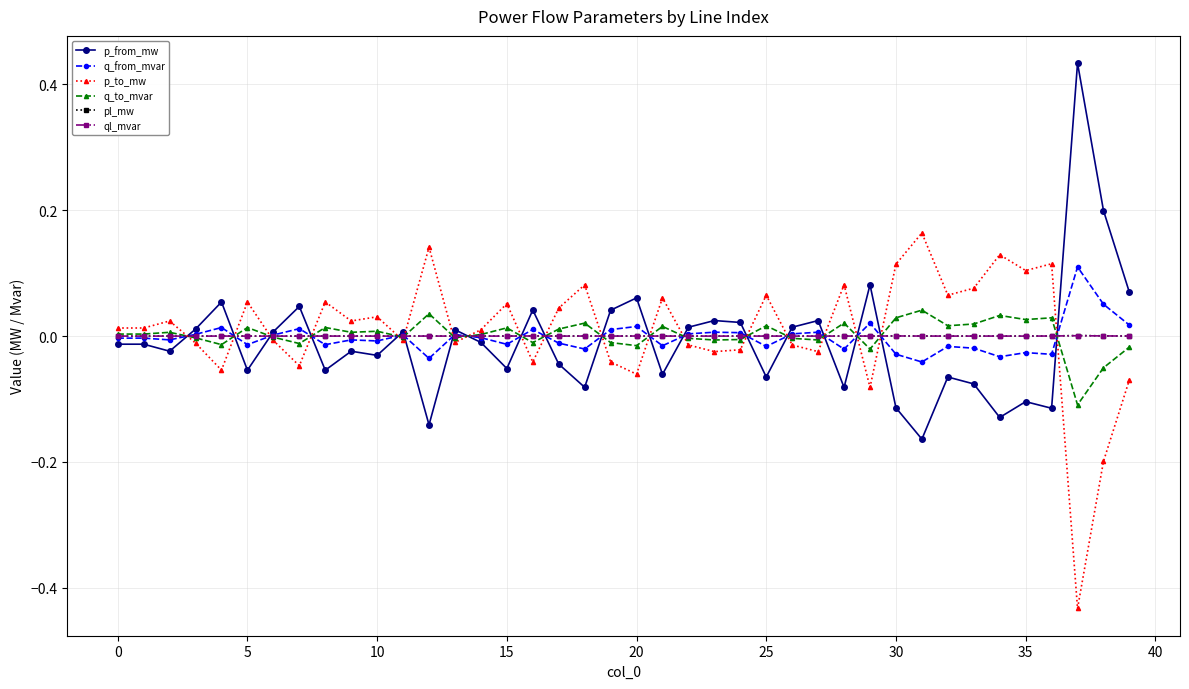

At which category is the sum across all series the highest?

37